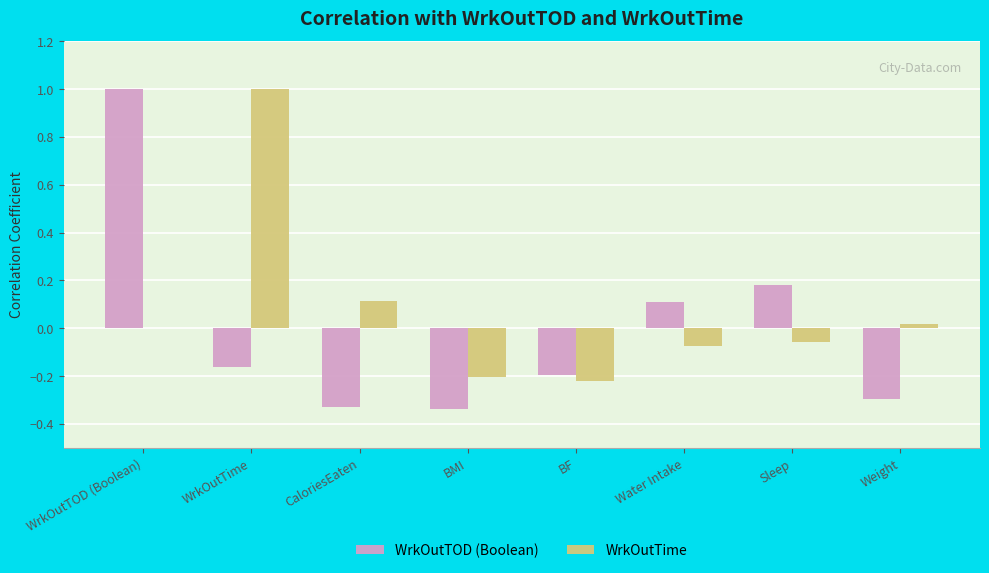

Are the bars horizontal?

No